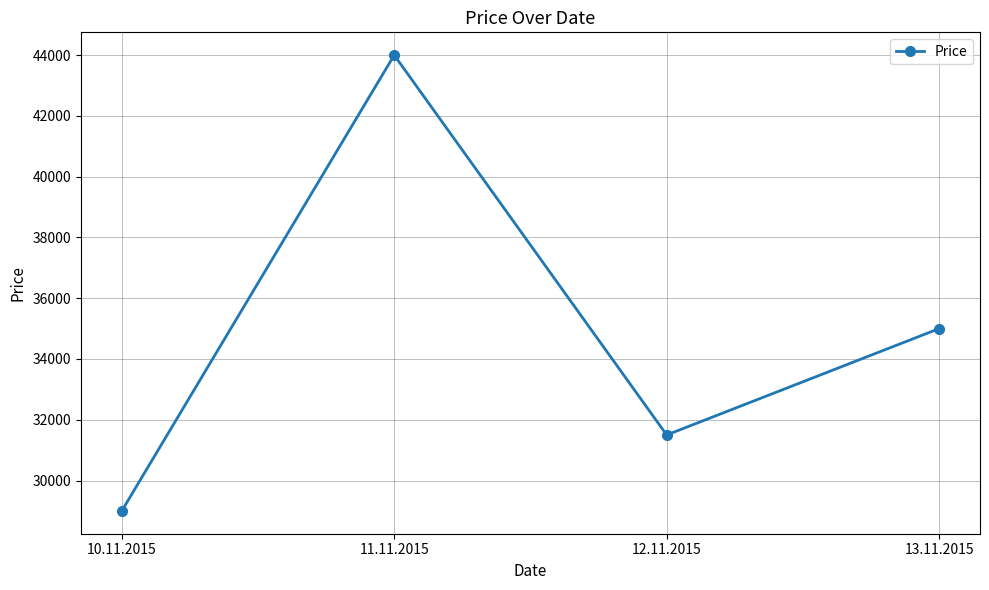

Approximately how many times larger is the value at 12.11.2015 compared to 10.11.2015?

1.1